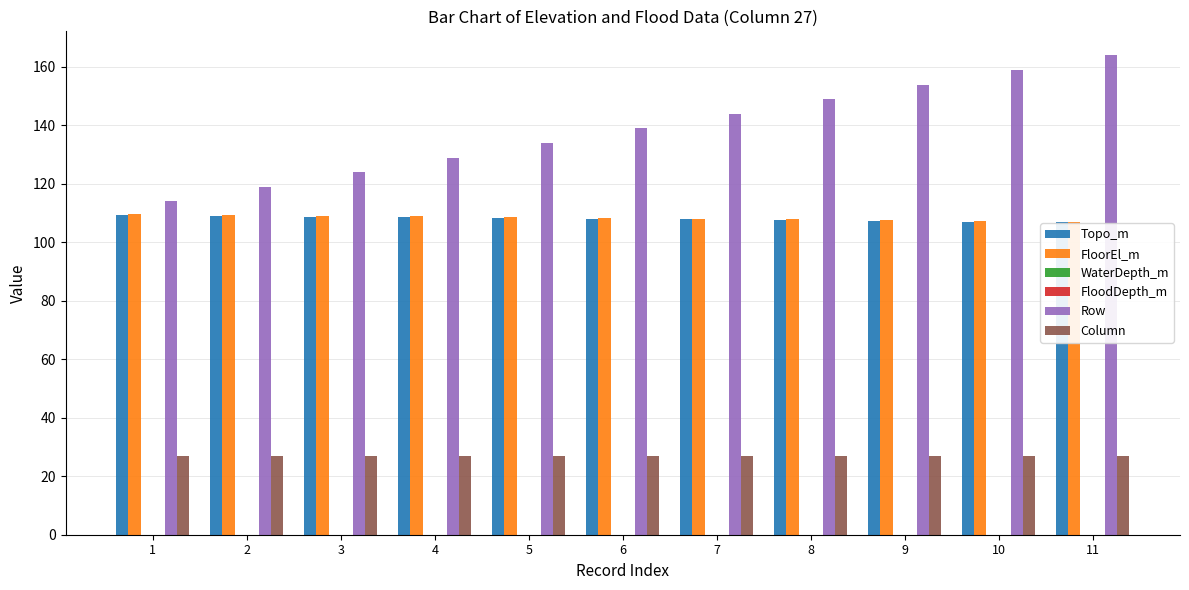

Reading left to right, extract all data points from this chart.

Topo_m: 1=109.3	2=109.1	3=108.8	4=108.6	5=108.3	6=108.1	7=107.8	8=107.6	9=107.3	10=107.1	11=106.8
FloorEl_m: 1=109.6	2=109.4	3=109.1	4=108.9	5=108.6	6=108.4	7=108.1	8=107.9	9=107.6	10=107.4	11=107.1
WaterDepth_m: 1=0.0	2=0.0	3=0.0	4=0.0	5=0.0	6=0.0	7=0.0	8=0.0	9=0.0	10=0.0	11=0.0
FloodDepth_m: 1=0.0	2=0.0	3=0.0	4=0.0	5=0.0	6=0.0	7=0.0	8=0.0	9=0.0	10=0.0	11=0.0
Row: 1=114.0	2=119.0	3=124.0	4=129.0	5=134.0	6=139.0	7=144.0	8=149.0	9=154.0	10=159.0	11=164.0
Column: 1=27.0	2=27.0	3=27.0	4=27.0	5=27.0	6=27.0	7=27.0	8=27.0	9=27.0	10=27.0	11=27.0